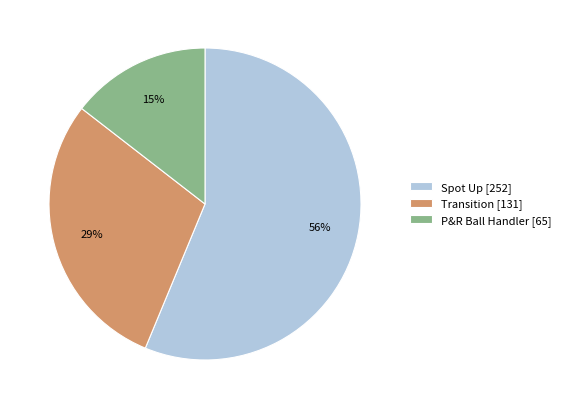

To the nearest percent, what portion does Transition [131] represent?

29%